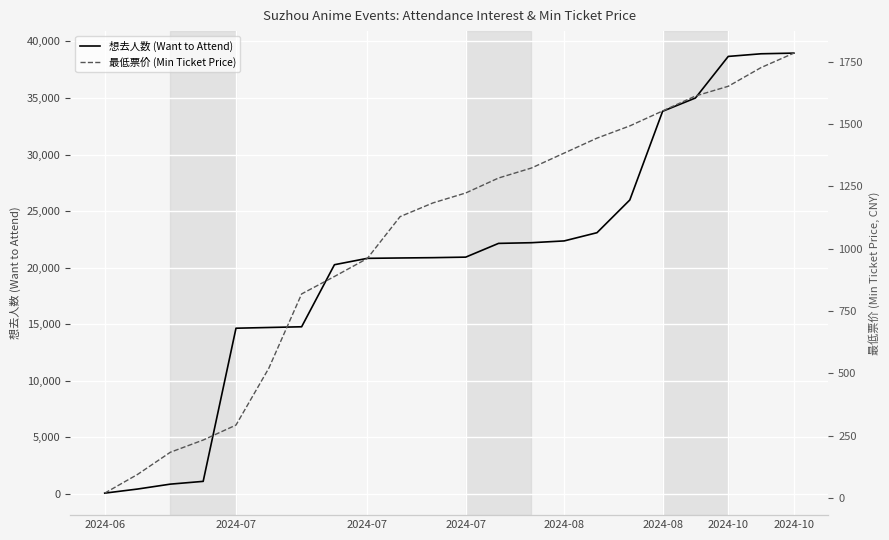

Is this an area chart (filled region under the line)?

No